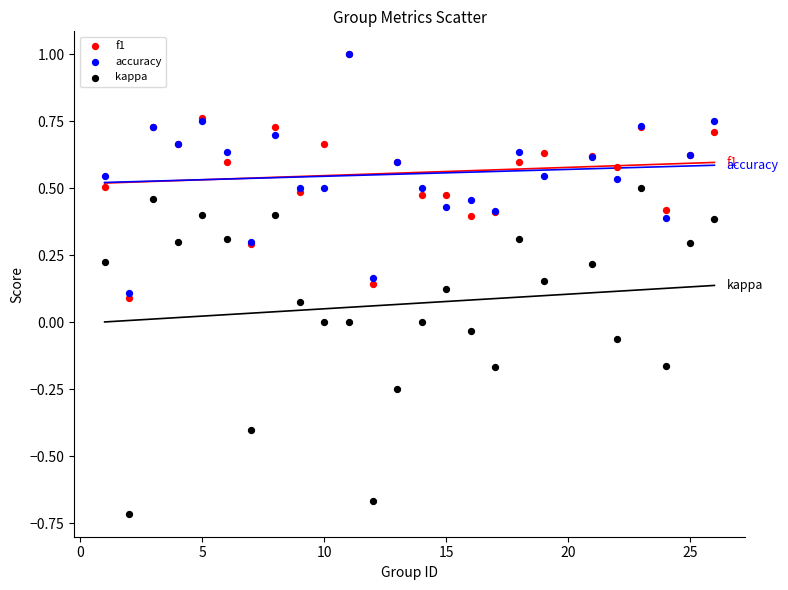

What are all the series names shown in the legend?

f1, accuracy, kappa